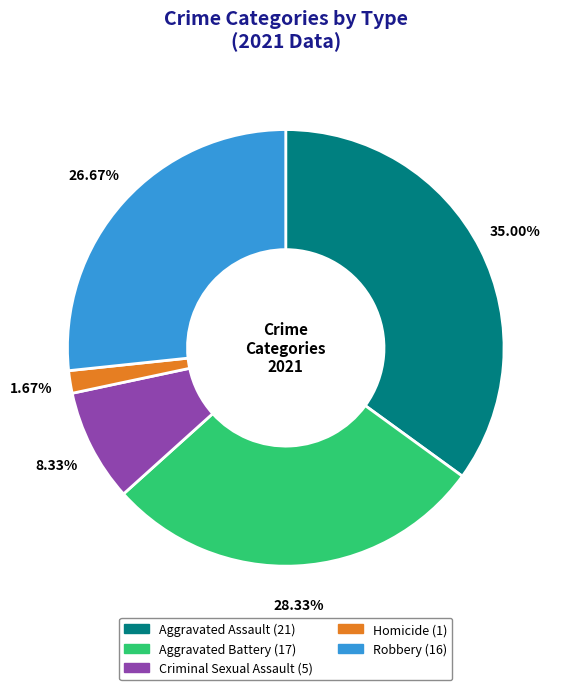

Combined, what portion of the pie is Aggravated Assault and Criminal Sexual Assault?

43.3%